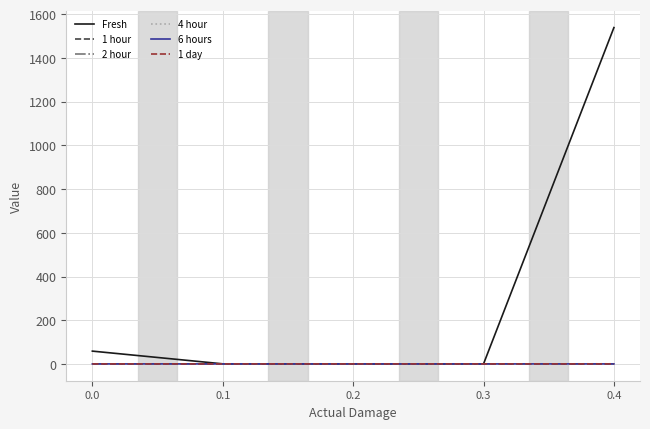

True or false: 1 hour has a value of 0.0 at 0.0.

True